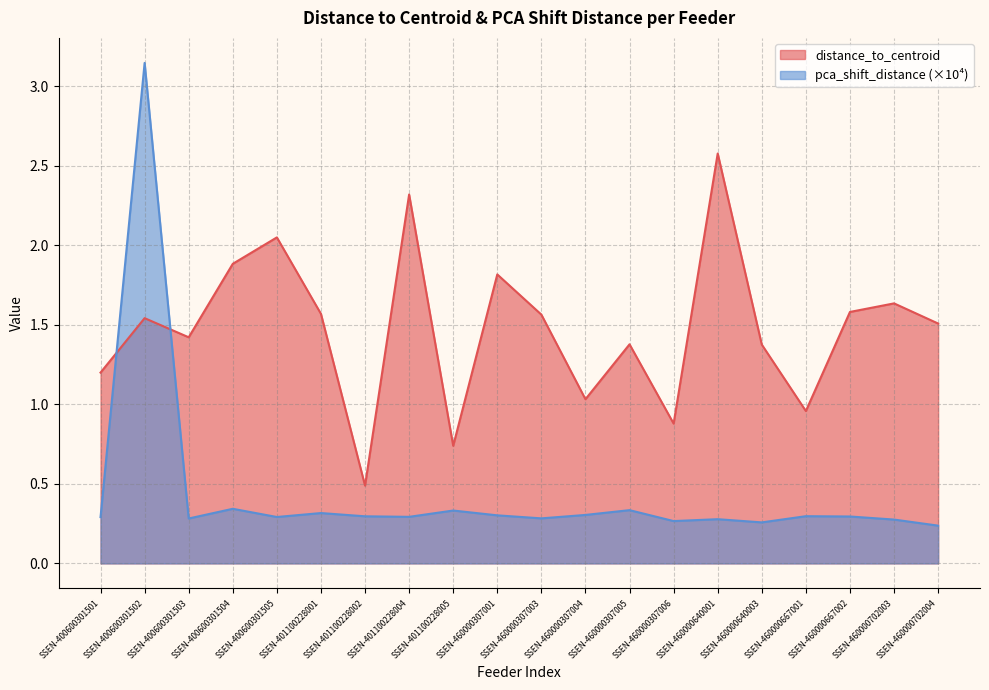

How many times do distance_to_centroid and pca_shift_distance cross each other?

2